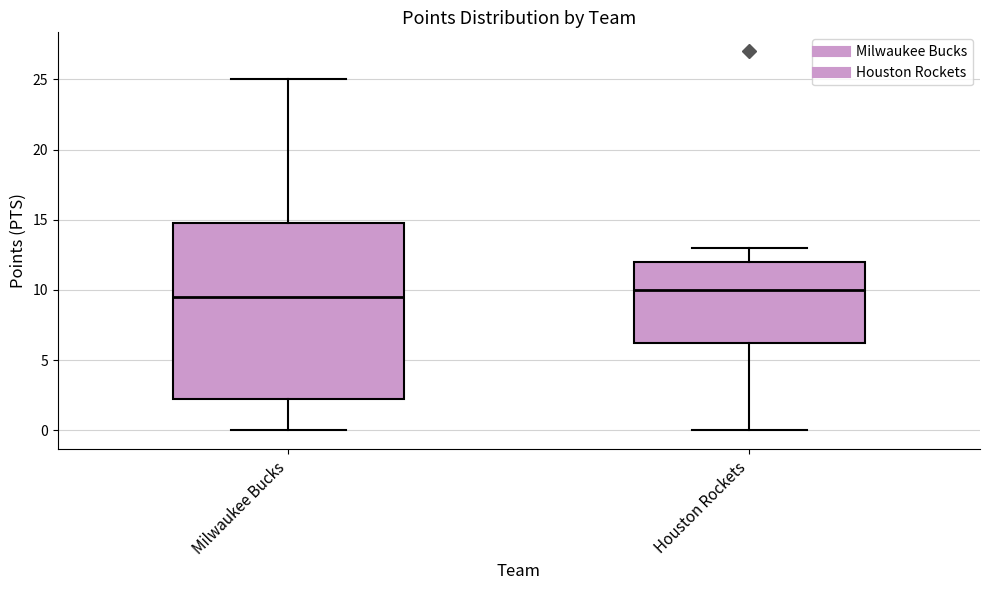

Which box has the highest median line?

Houston Rockets